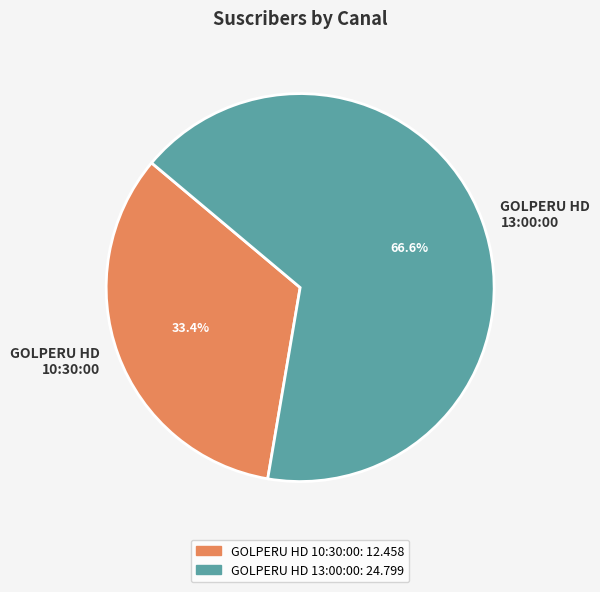

What is the ratio of the value at GOLPERU HD 13:00:00 to the value at GOLPERU HD 10:30:00?

2.0